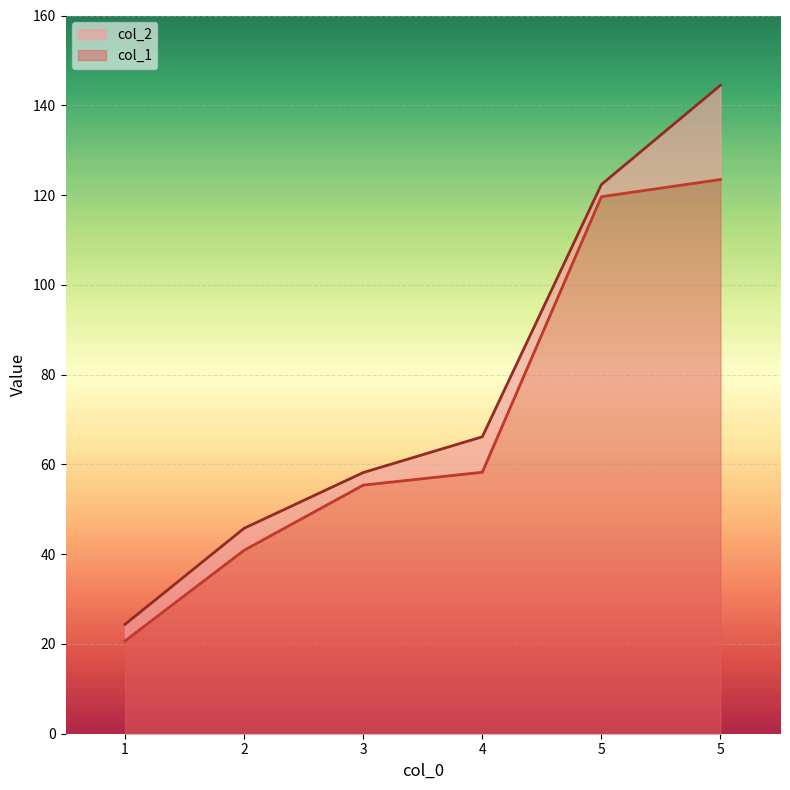

At which label is col_2 closest to 84?

4